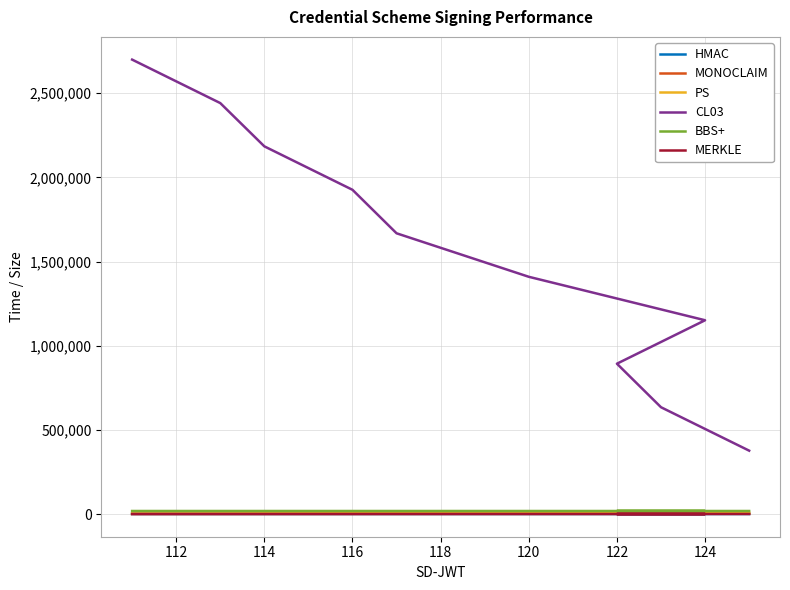

Where is PS nearest to the value 5233?

118